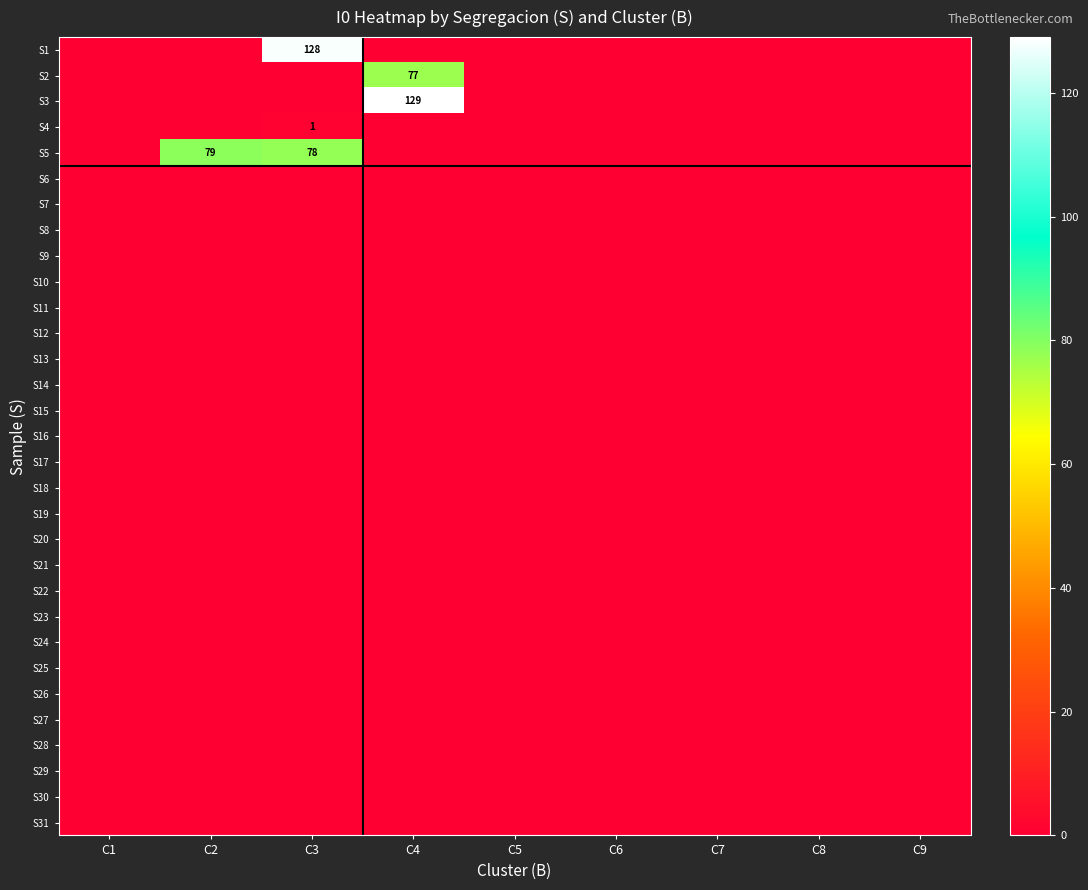

Is it true that S6 equals 0 at C5?

True